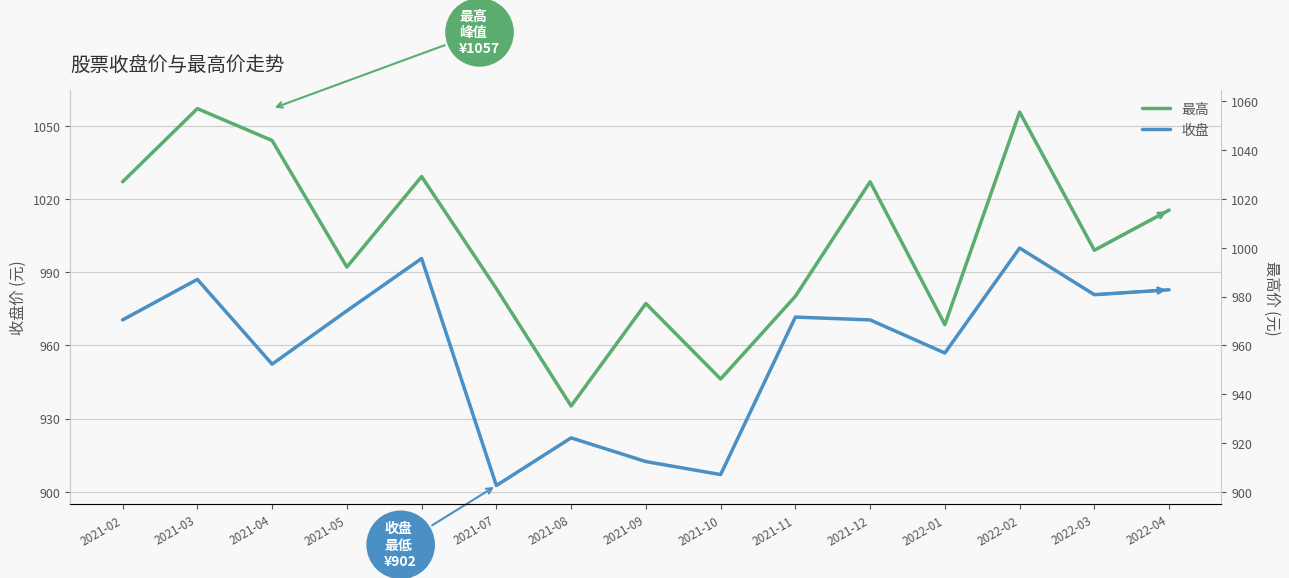

Reading left to right, extract all data points from this chart.

收盘: 2021-02=970.4	2021-03=987.1	2021-04=952.3	2021-05=974.2	2021-06=995.6	2021-07=902.6	2021-08=922.1	2021-09=912.4	2021-10=907.1	2021-11=971.6	2021-12=970.4	2022-01=956.9	2022-02=999.9	2022-03=980.8	2022-04=982.8
最高: 2021-02=1027.0	2021-03=1057.0	2021-04=1044.0	2021-05=992.1	2021-06=1029.2	2021-07=983.3	2021-08=935.2	2021-09=977.2	2021-10=946.2	2021-11=980.1	2021-12=1027.0	2022-01=968.5	2022-02=1055.6	2022-03=999.0	2022-04=1015.5